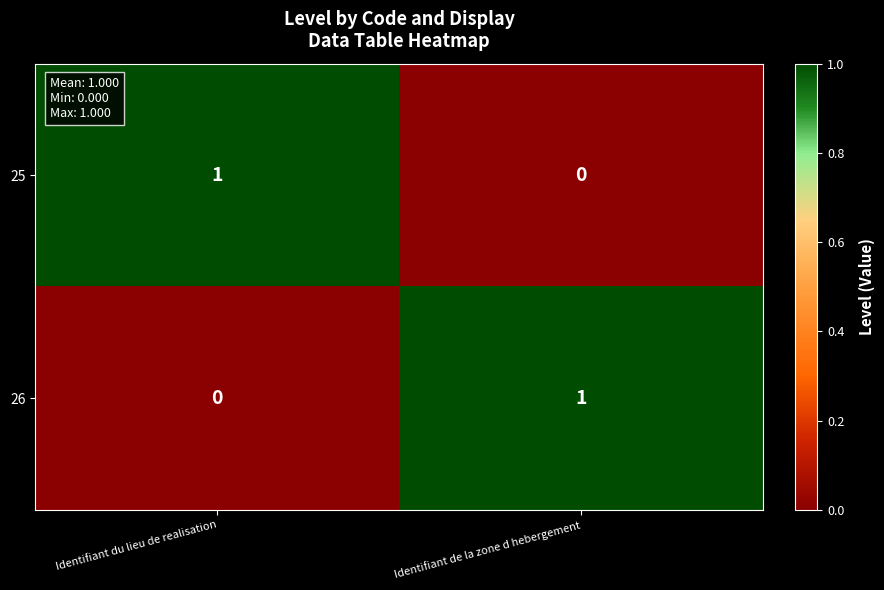

Reading left to right, what are all the values shown in this chart?

25: Identifiant du lieu de realisation=1	Identifiant de la zone d hebergement=0
26: Identifiant du lieu de realisation=0	Identifiant de la zone d hebergement=1